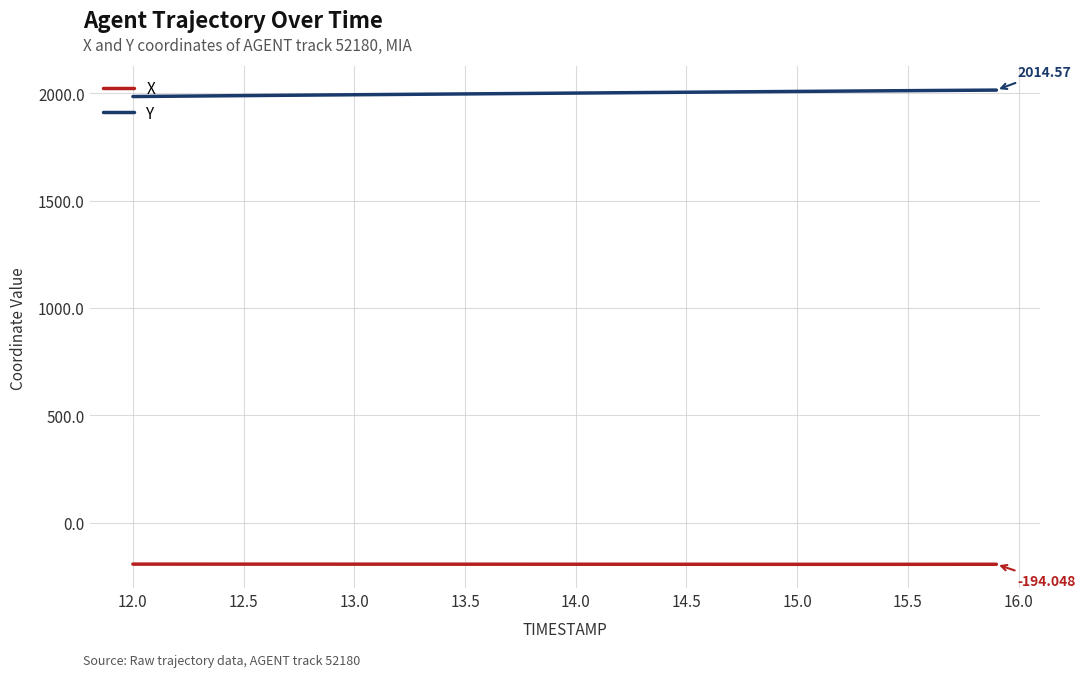

Rank the series by their average value, from highest to lowest.

Y, X